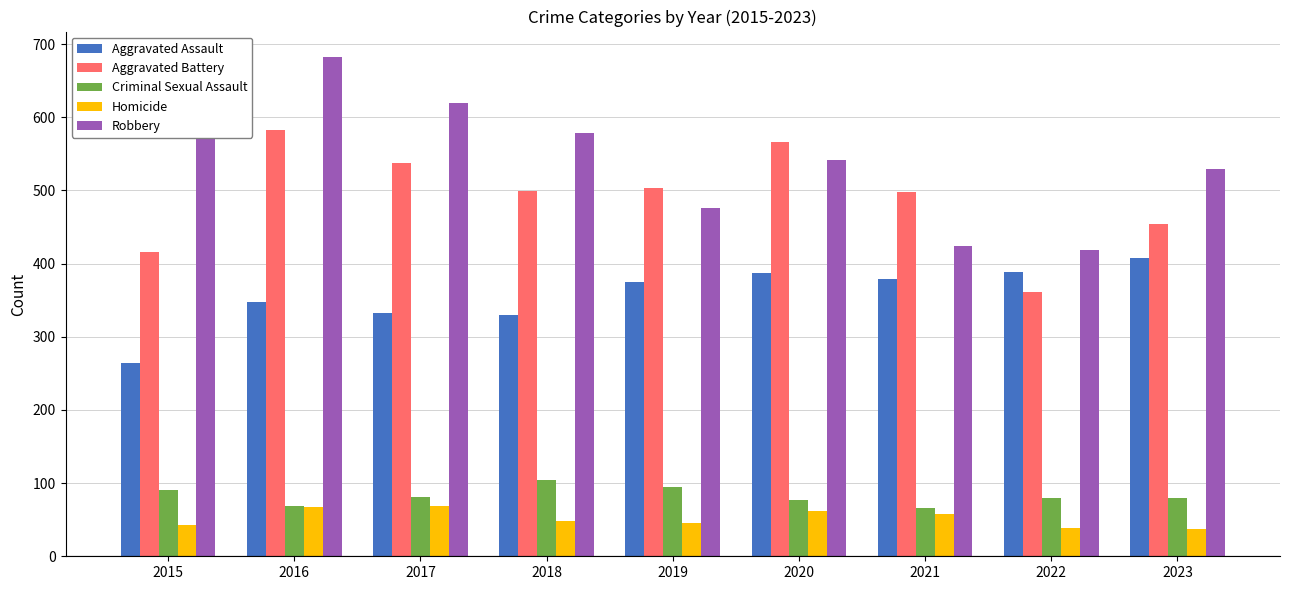

What is the difference between the highest and lowest values at 2020?

504